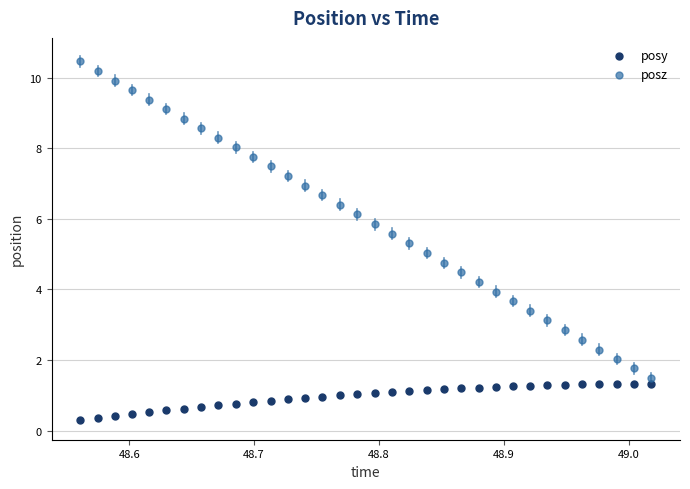

What are all the series names shown in the legend?

posy, posz